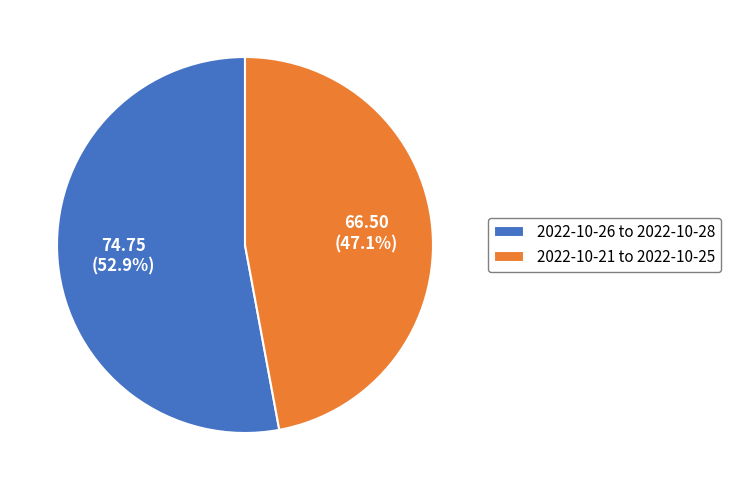

Count the number of slices in the pie.

2